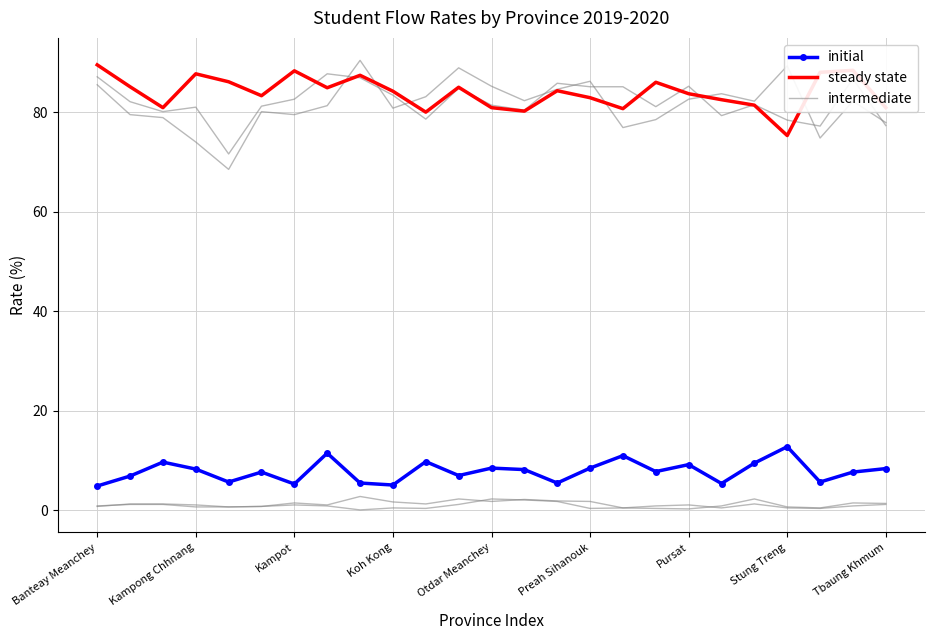

Reading right to left, list all the values displayed in this chart.

Lower Sec Promotion: 77.3	86.7	77.2	78.4	81.5	79.3	85.2	81.1	85.1	85.1	85.8	80.4	81.4	84.8	78.6	83.4	86.9	87.7	82.6	81.2	71.6	81.0	80.1	82.1	87.1
Lower Sec Repetition: 1.4	1.5	0.5	0.7	2.3	0.9	0.3	0.4	0.5	1.8	1.9	2.2	1.8	2.3	1.3	1.7	2.8	1.1	1.5	0.8	0.7	0.7	1.2	1.2	0.9
Upper Sec Promotion: 77.9	82.2	74.8	89.3	82.2	83.7	82.6	78.5	76.9	86.2	84.6	82.3	85.2	88.9	83.1	80.8	90.4	81.3	79.5	80.1	68.5	74.0	78.9	79.5	85.5
Upper Sec Repetition: 1.2	0.9	0.4	0.5	1.3	0.5	1.1	0.9	0.5	0.4	1.8	2.1	2.3	1.2	0.4	0.5	0.1	0.9	1.1	0.8	0.7	1.1	1.3	1.3	0.8
Primary Repetition: 8.4	7.7	5.7	12.8	9.5	5.4	9.2	7.8	11.0	8.5	5.5	8.2	8.5	7.0	9.8	5.1	5.5	11.5	5.3	7.7	5.7	8.3	9.7	6.9	4.9
Primary Promotion: 80.9	88.4	88.0	75.3	81.4	82.5	83.7	86.0	80.7	82.9	84.3	80.2	80.9	85.0	80.0	84.2	87.4	84.9	88.3	83.3	86.1	87.7	80.9	85.1	89.5